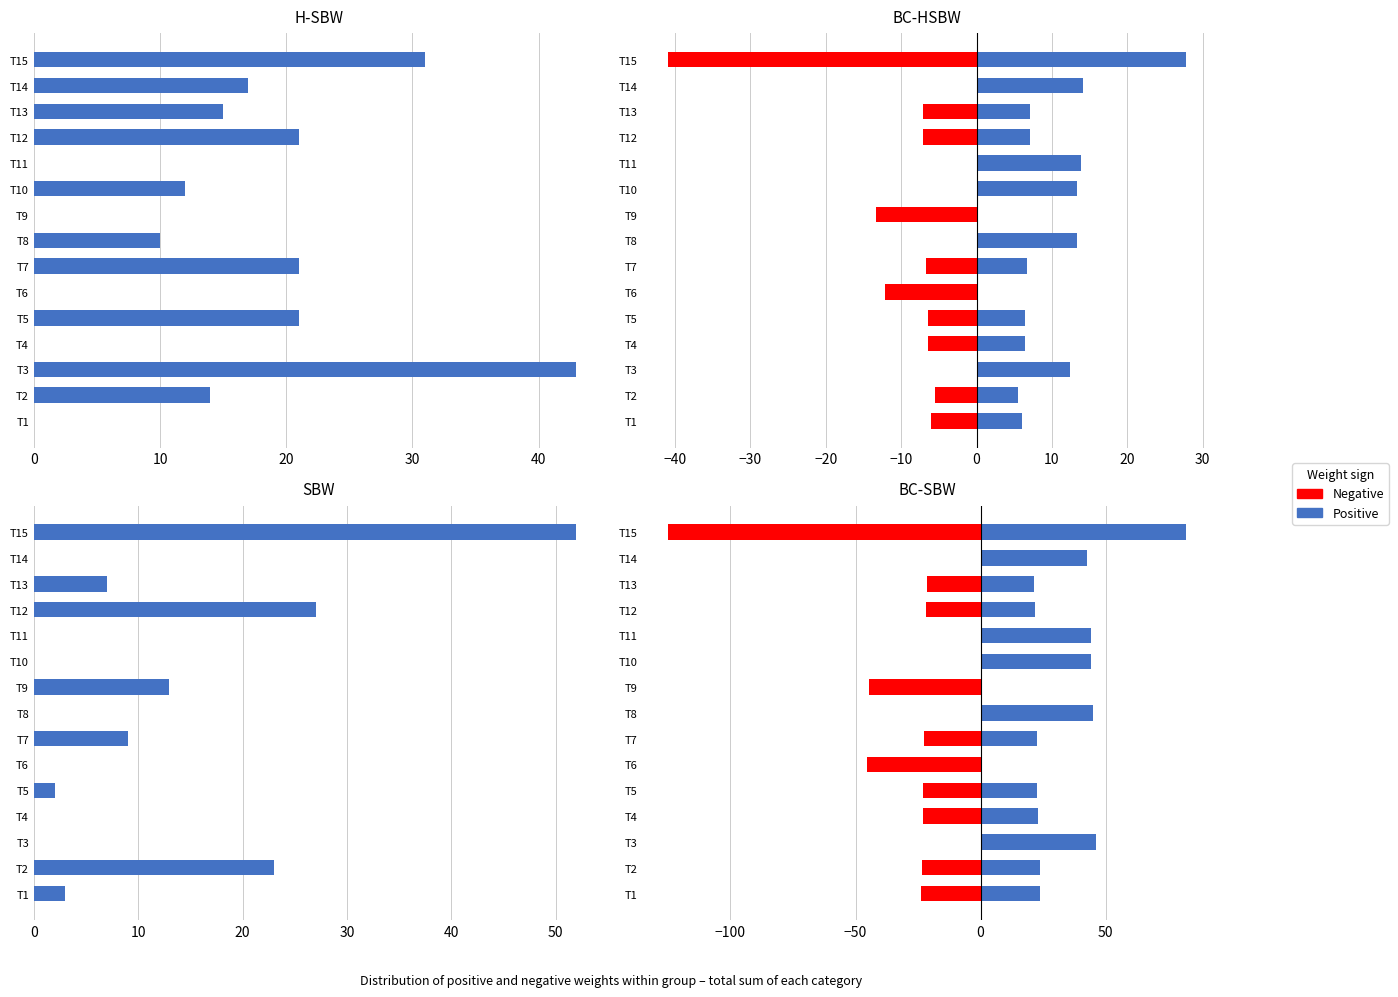

The Negative series shows -23.8 at T1. True or false?

True